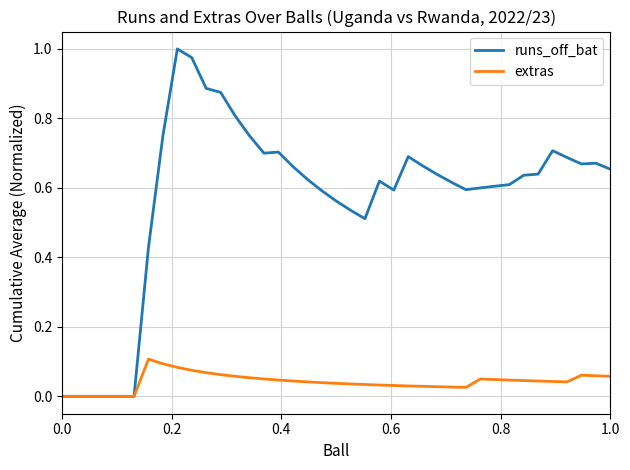

List the series in order of their overall mean, lowest first.

extras, runs_off_bat